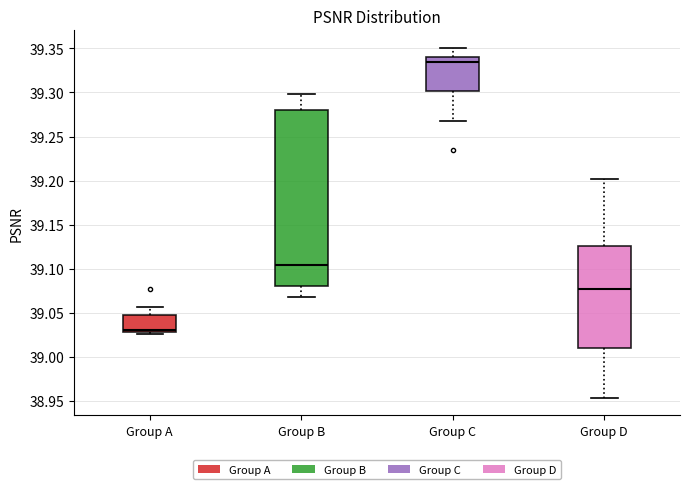

Which box is the tallest, from its lower edge to its upper edge?

Group B